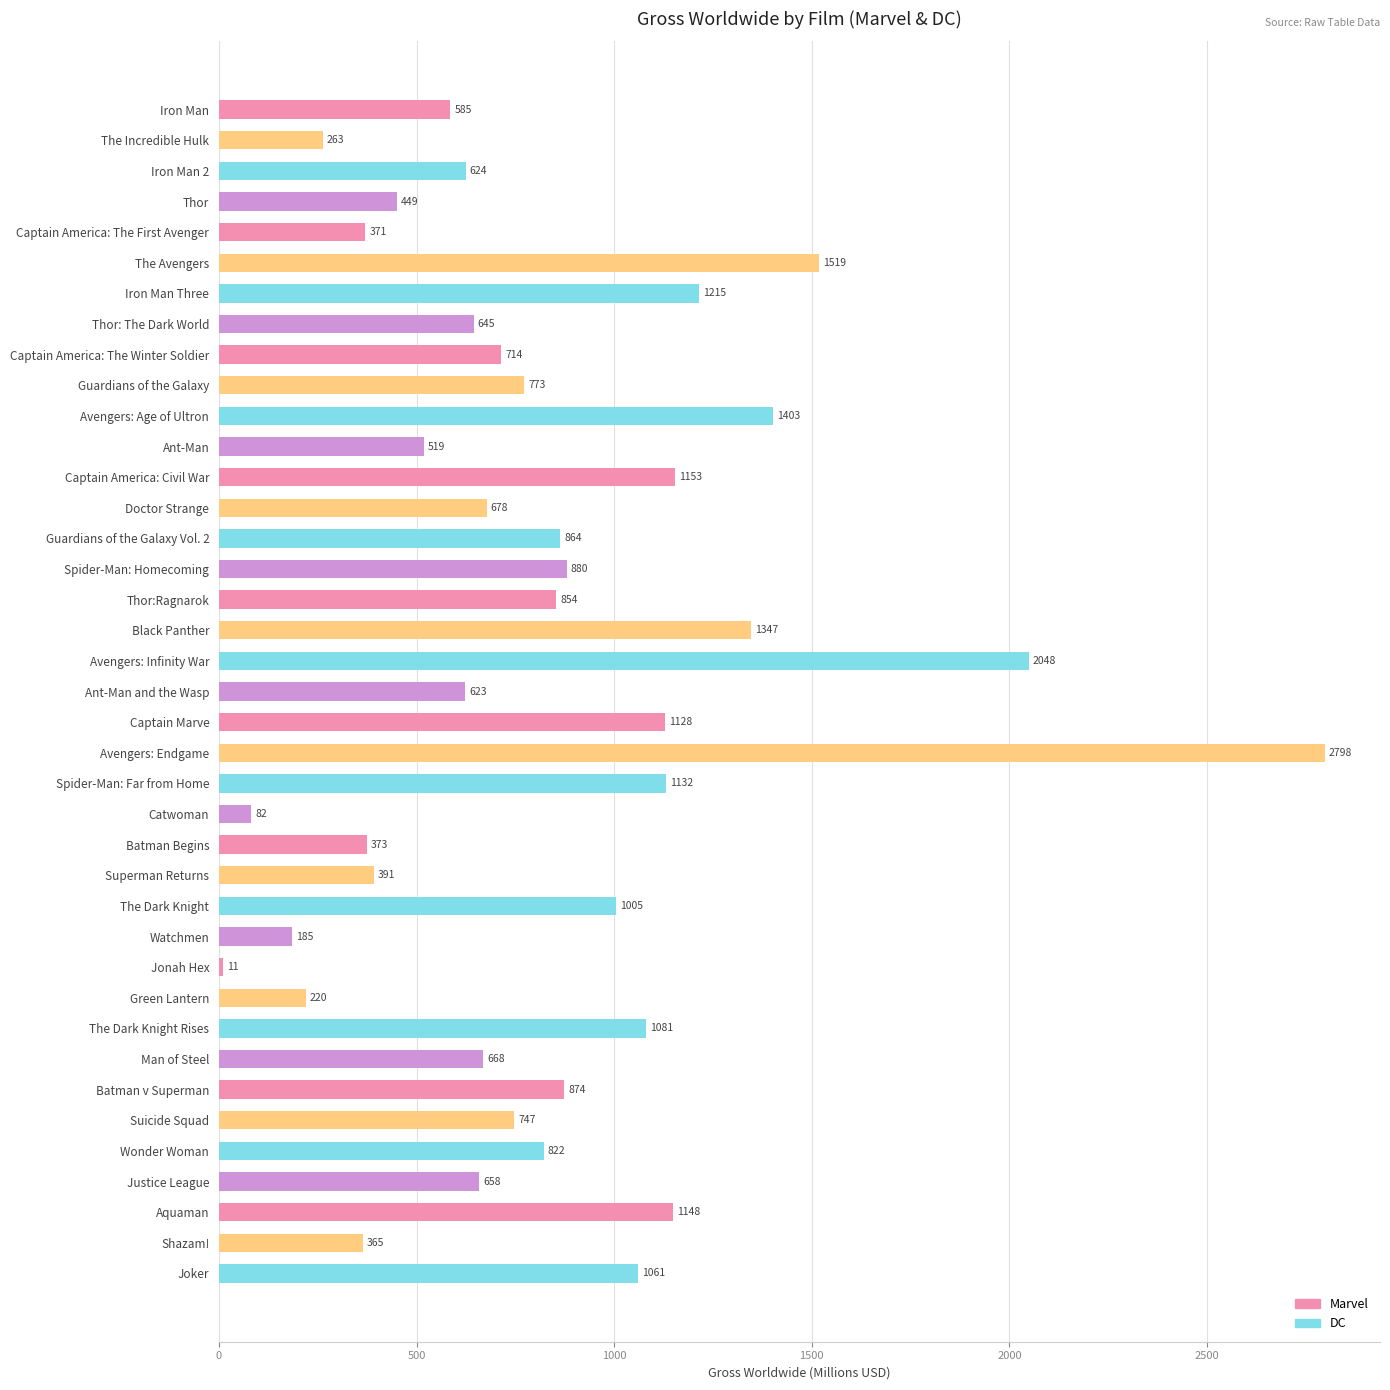

What is the sum of all values?

32275.3